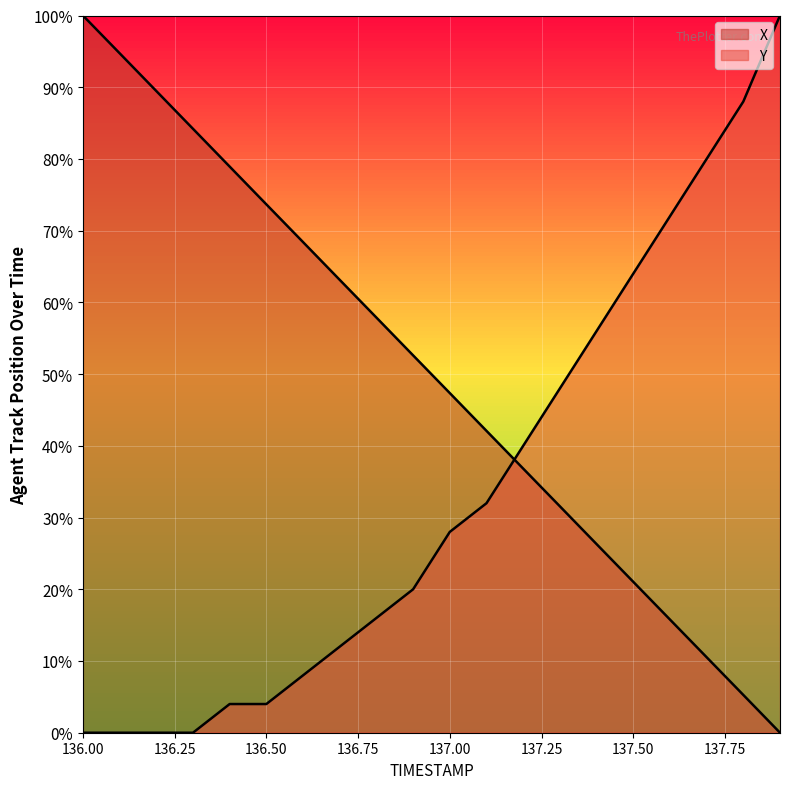

What is the label of the 18th point from the left?

137.7